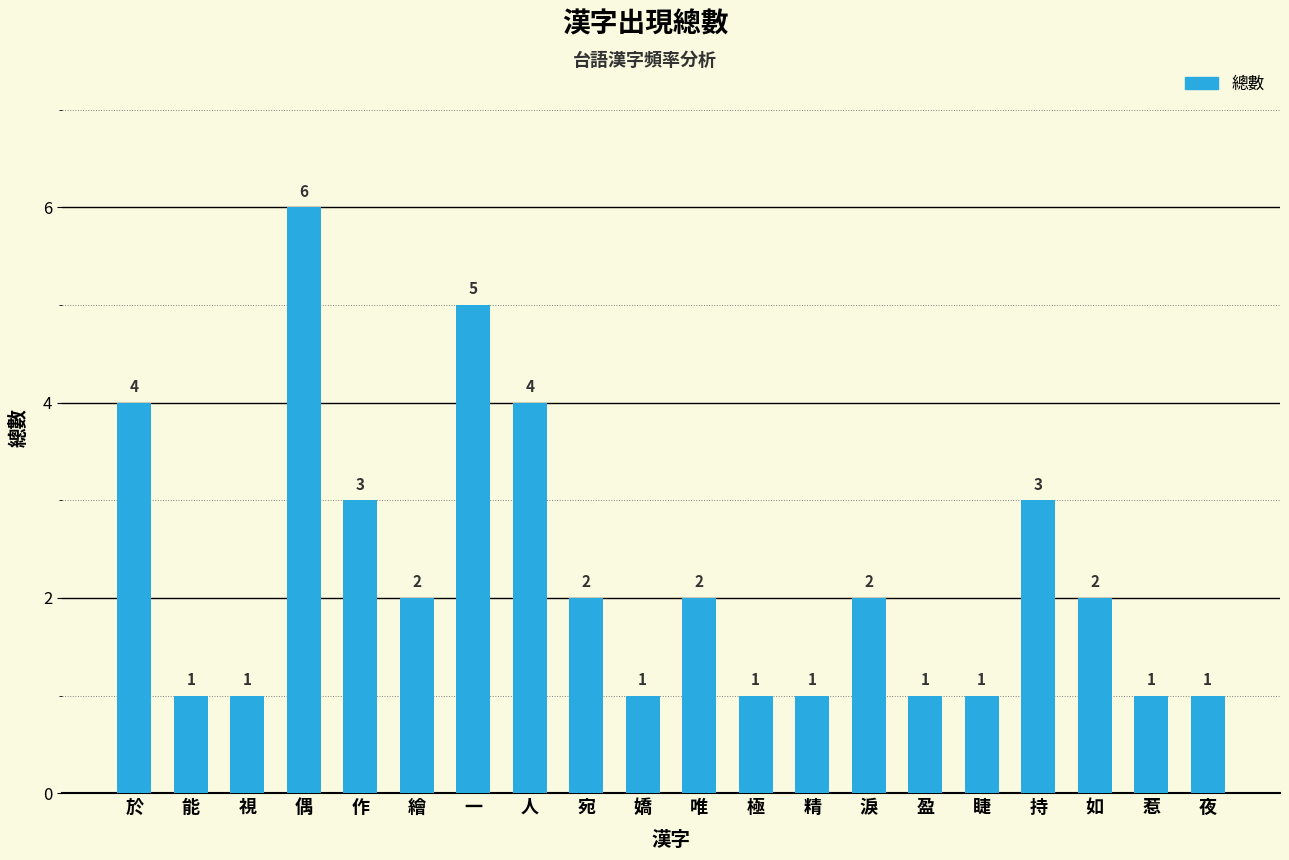

What is the difference between the values at 人 and 作?

1